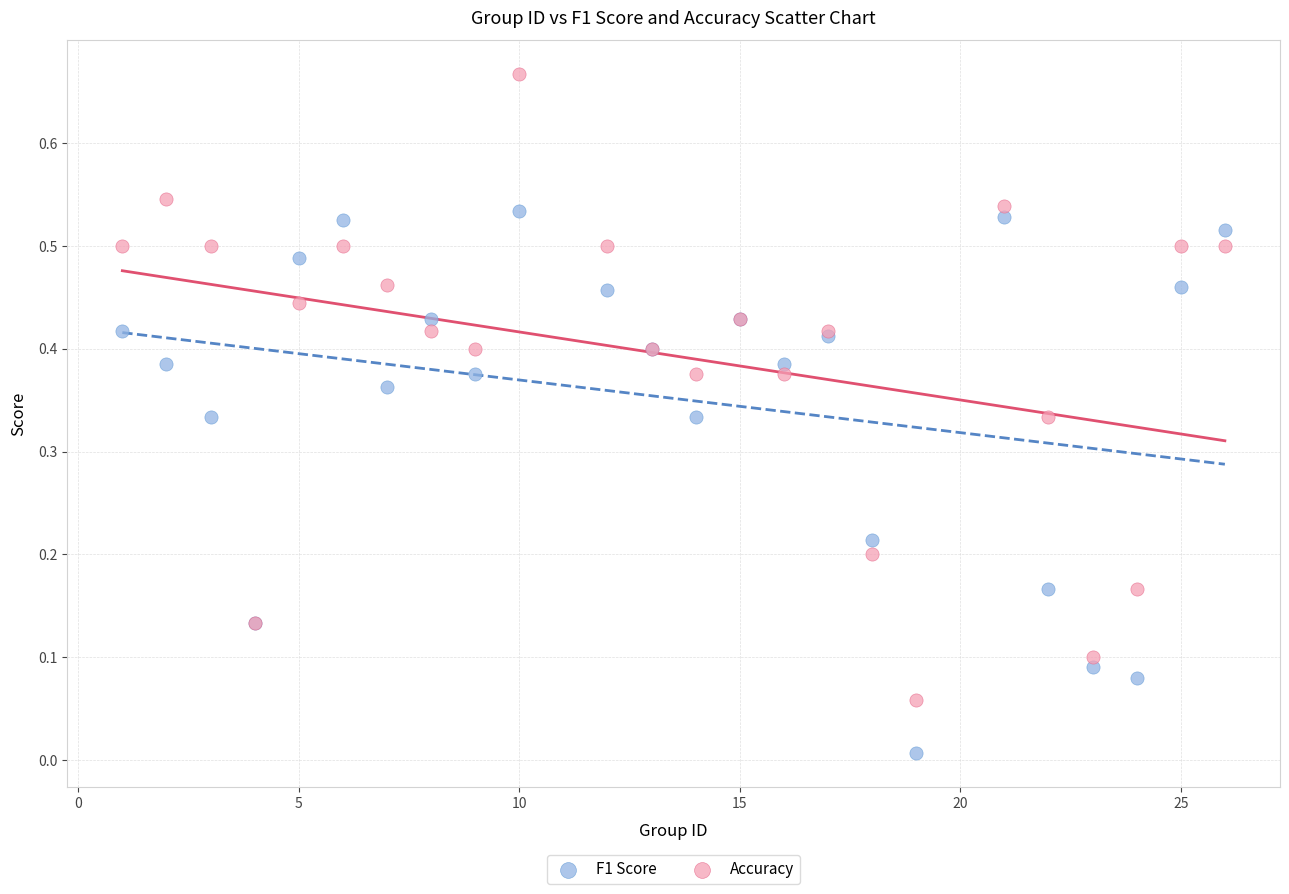

What are all the series names shown in the legend?

F1 Score, Accuracy